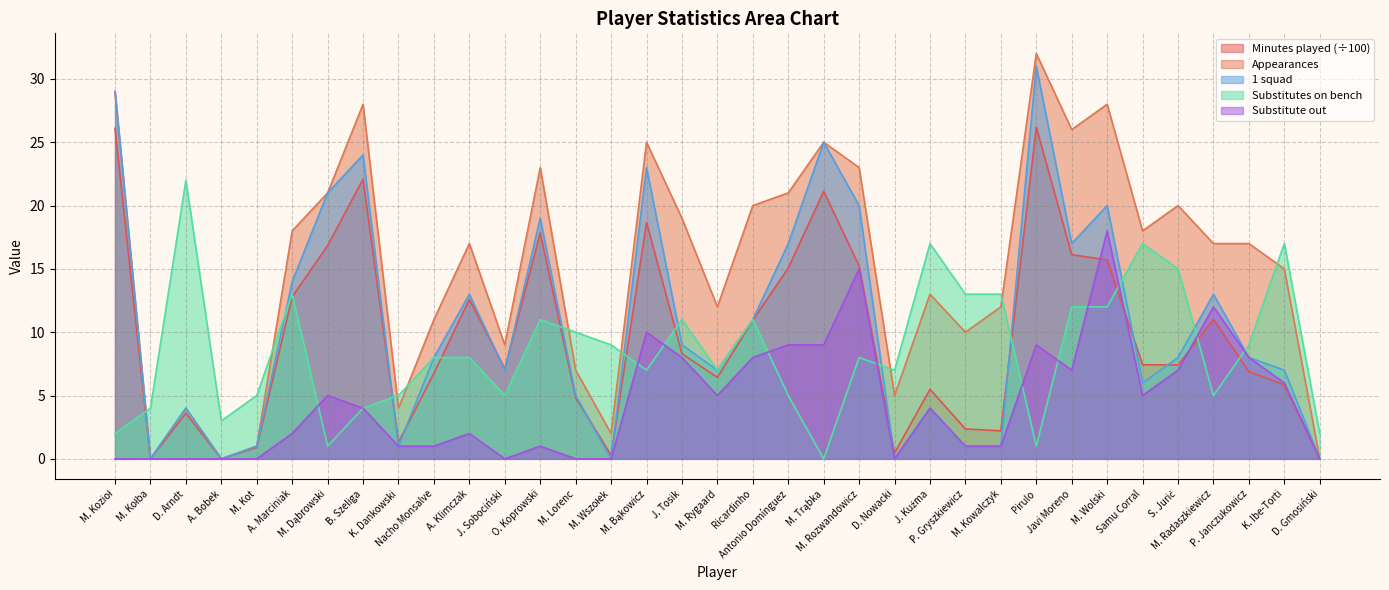

The Substitute out series shows 4.2 at P. Janczukowicz. True or false?

False